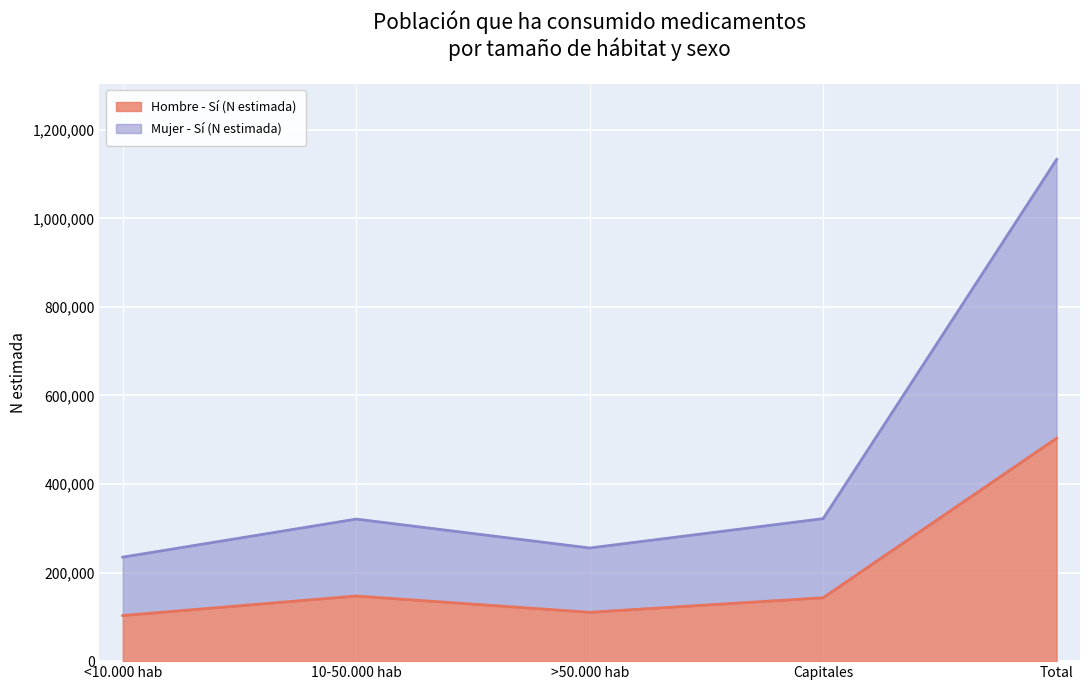

At how many categories does at least one series exceed 459033?

1